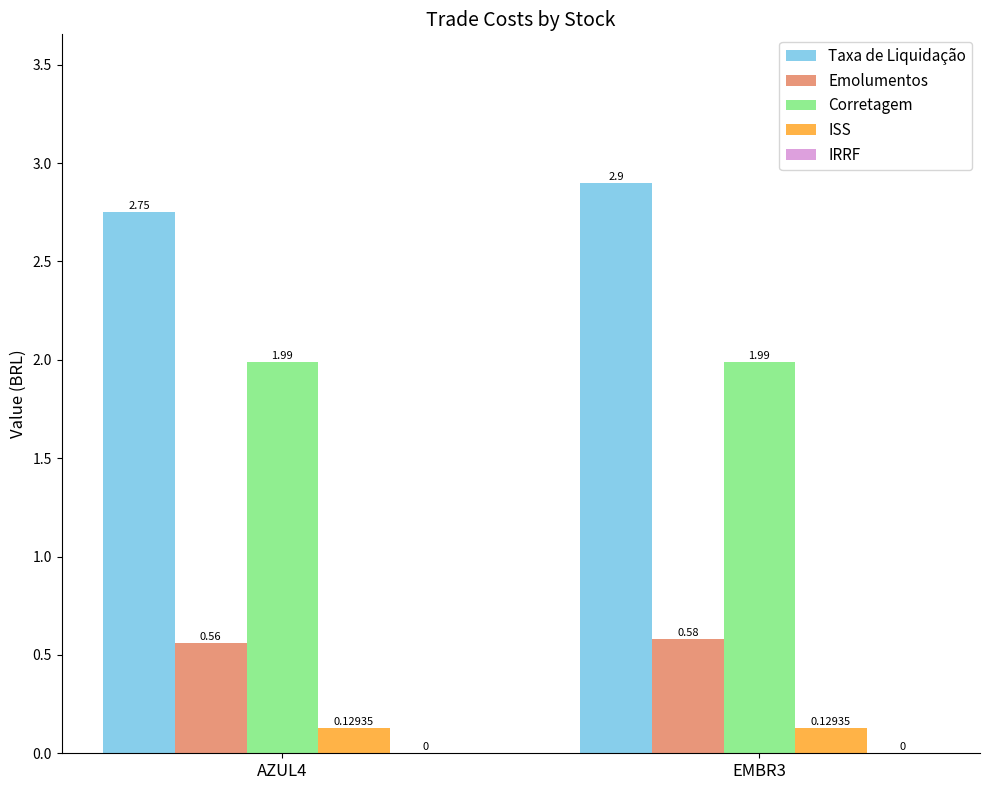

Which series changed the most between AZUL4 and EMBR3?

Taxa de Liquidação